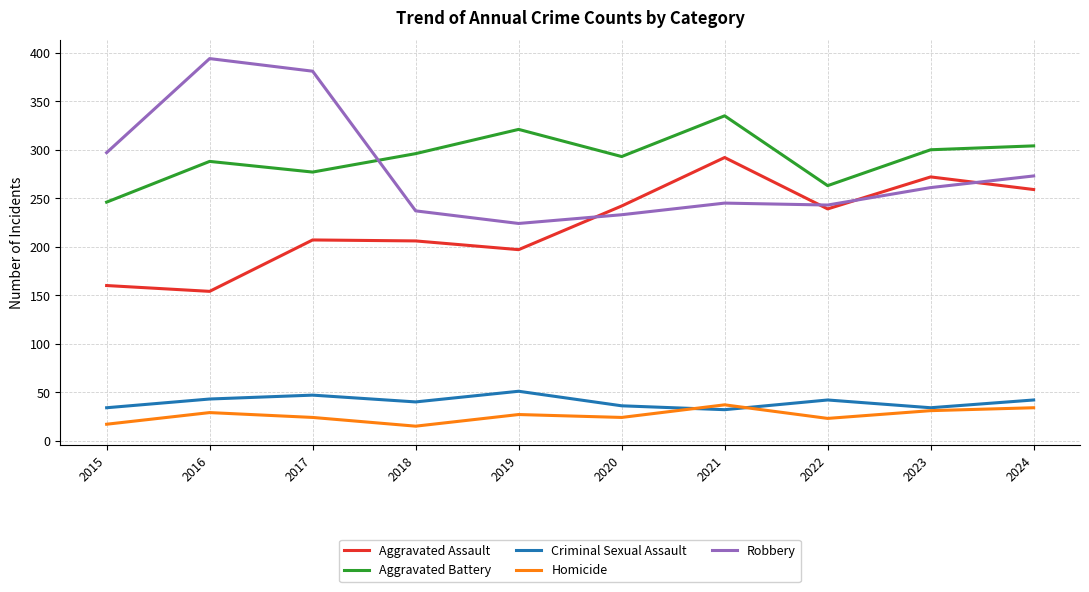

At which label is Robbery closest to 309?

2015